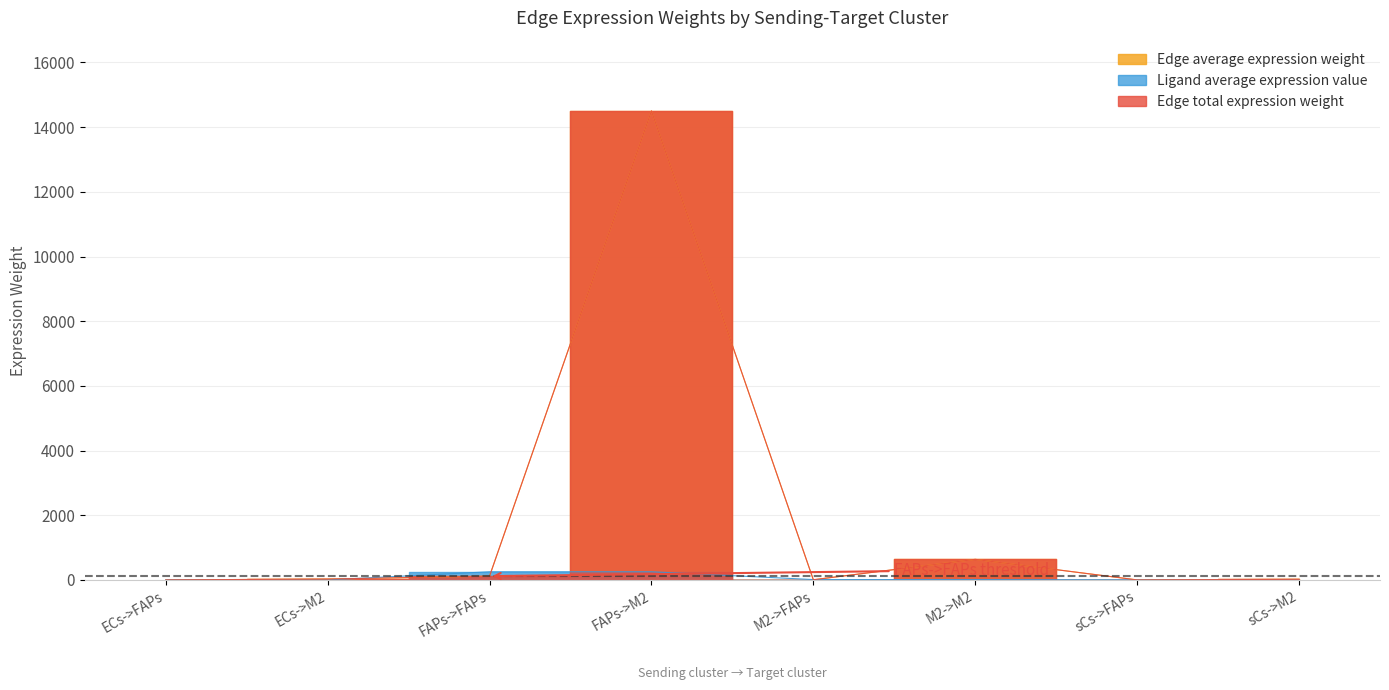

What is the difference between the second highest and second lowest values in the Ligand average expression value series?

252.0